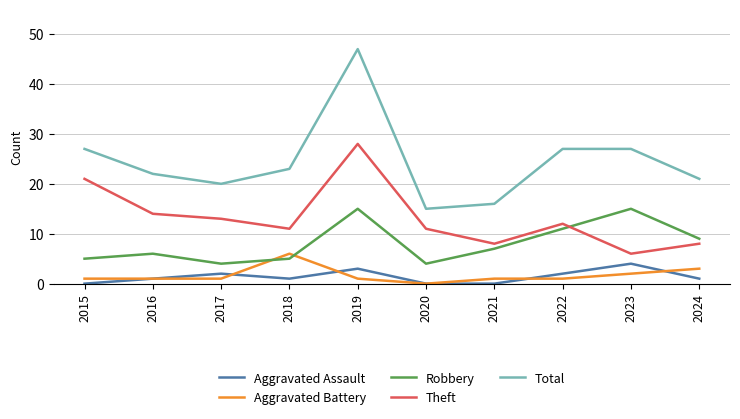

At which label does Theft first exceed 12?

2015